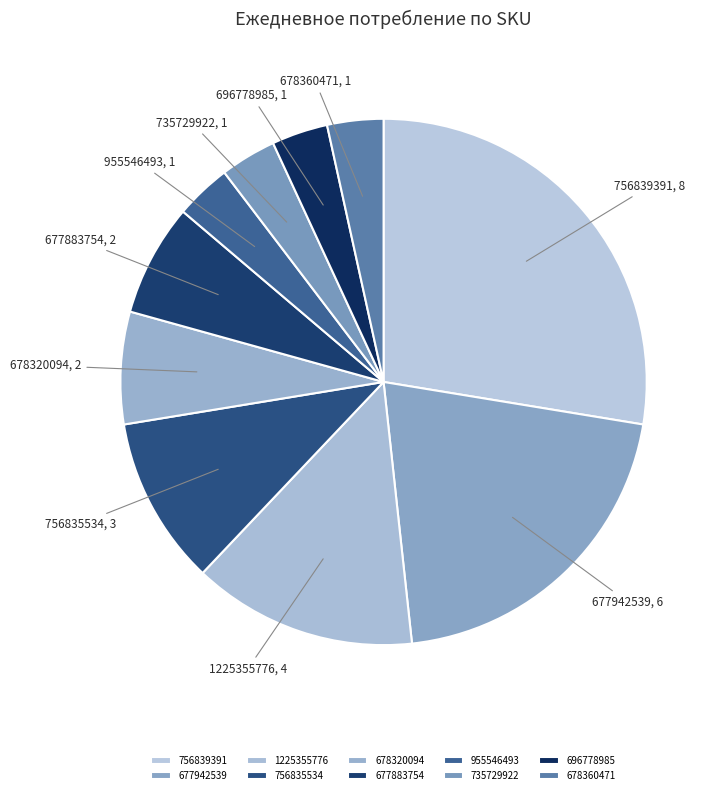

Which slice is the largest?

756839391